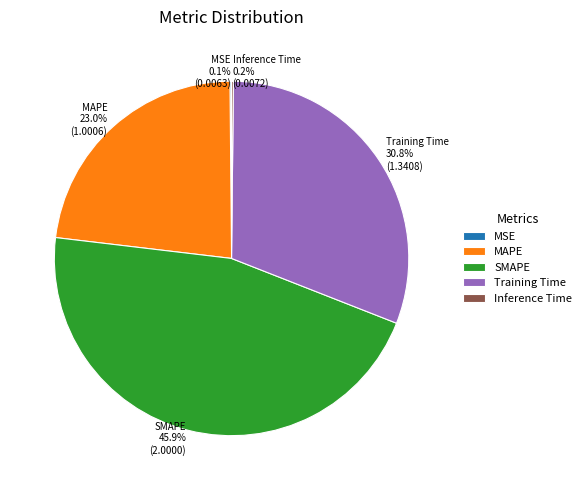

Is there any slice that represents more than half of the pie?

No